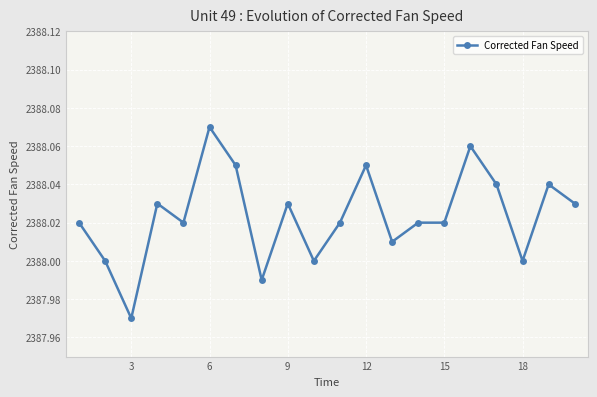

How many lines are shown in the chart?

1